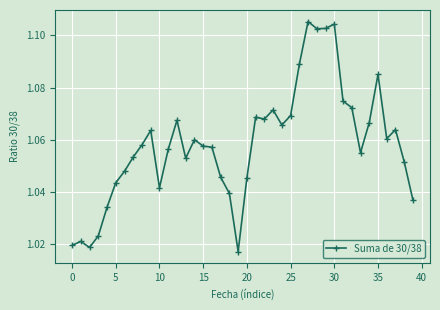

How many values are between 1 and 2?

40